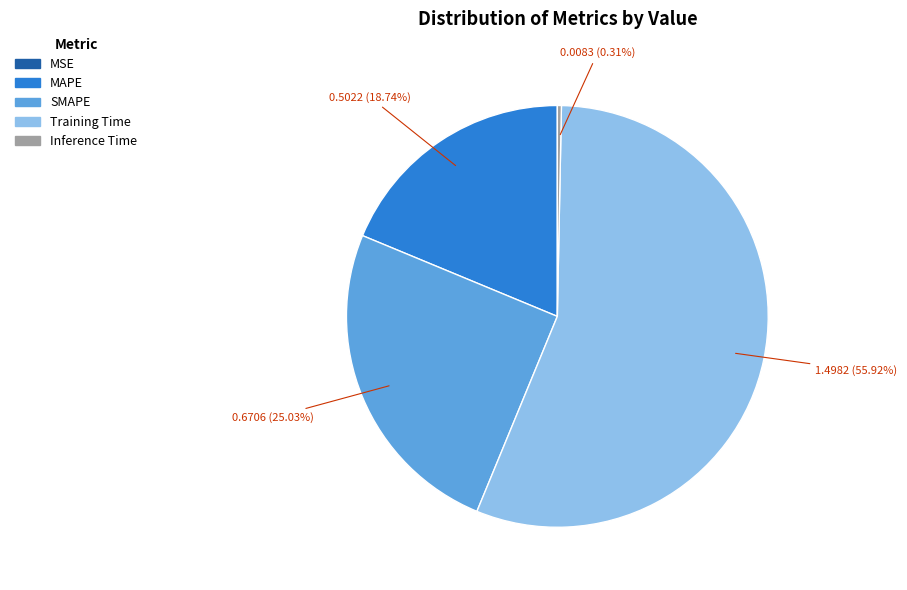

Is it true that MAPE is 11% of the pie?

False